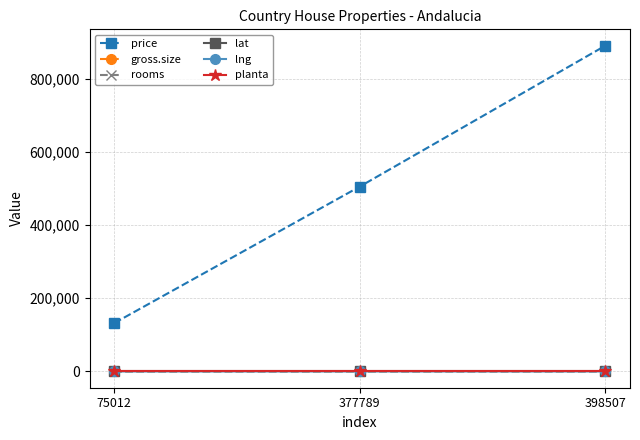

Which category has the lowest value in the price series?

75012